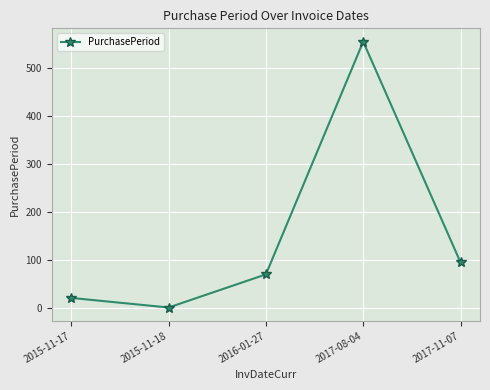

The chart shows a value of 1 at 2015-11-18. True or false?

True